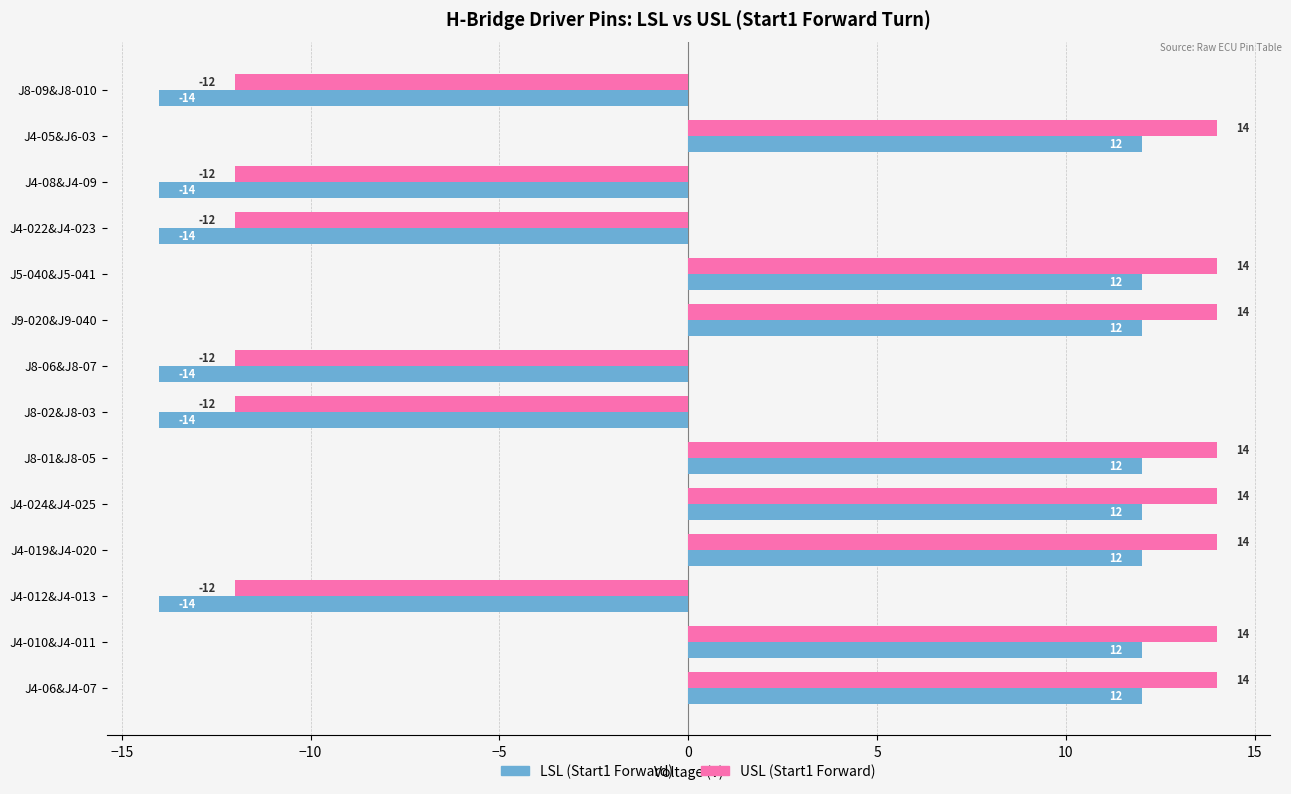

At J4-010&J4-011, list the series in order from smallest to largest.

LSL (Start1 Forward), USL (Start1 Forward)